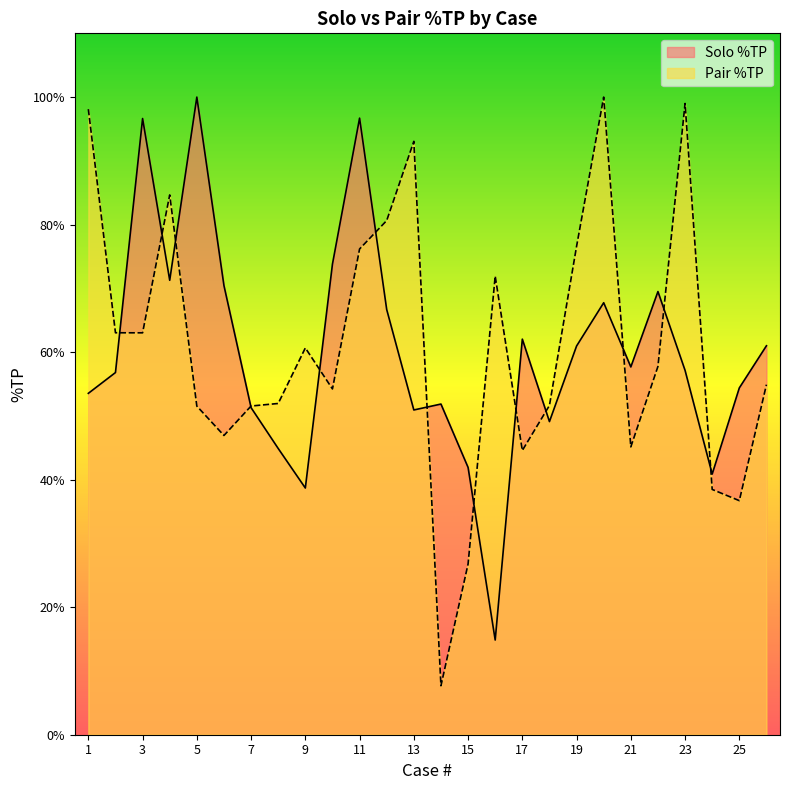

What is the average value of the Pair %TP series?

61.0